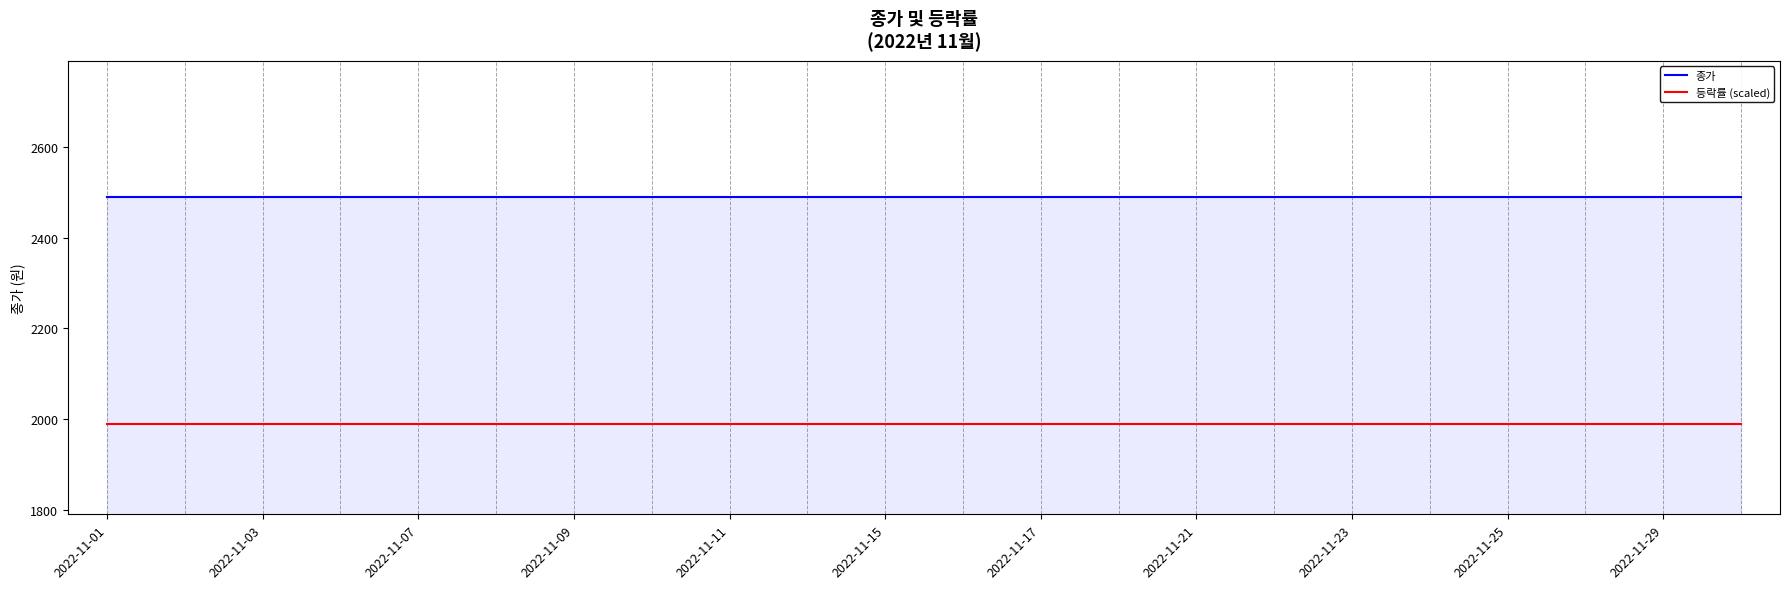

What is the maximum value for 등락률 (scaled)?

1990